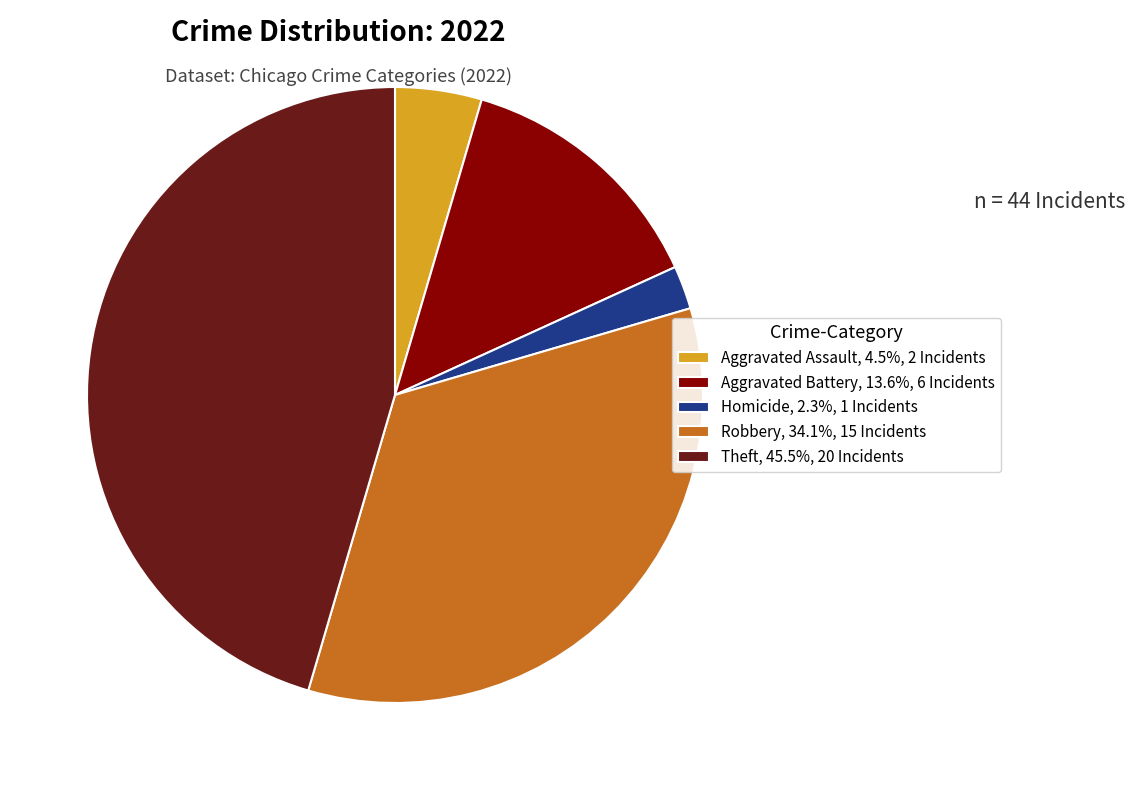

How many segments does this pie chart have?

5